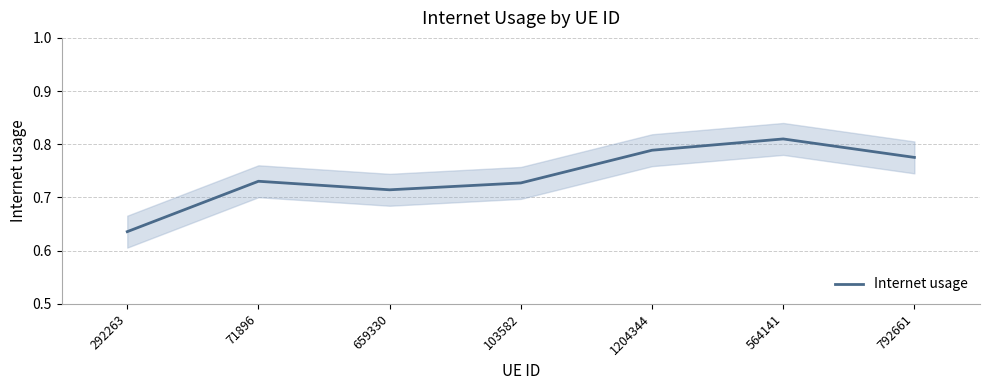

What is the value of the 3rd point from the left?

0.7